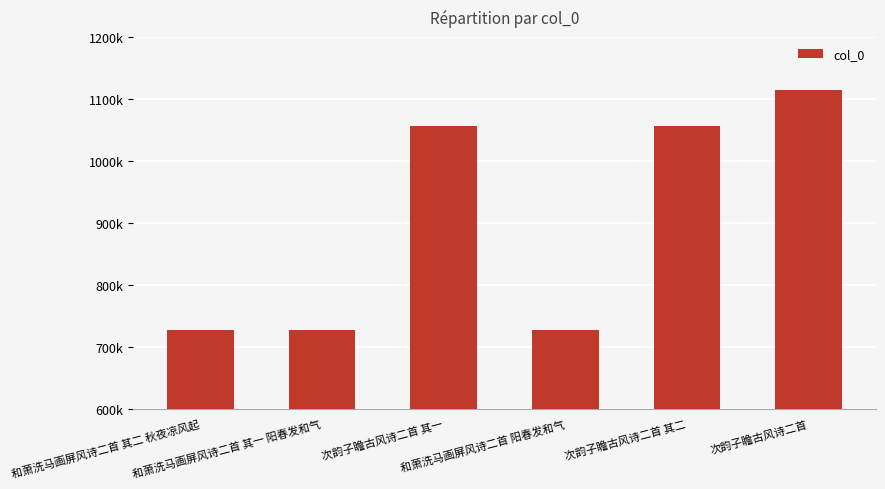

Reading left to right, extract all data points from this chart.

726281	726280	1055890	727257	1055891	1113634